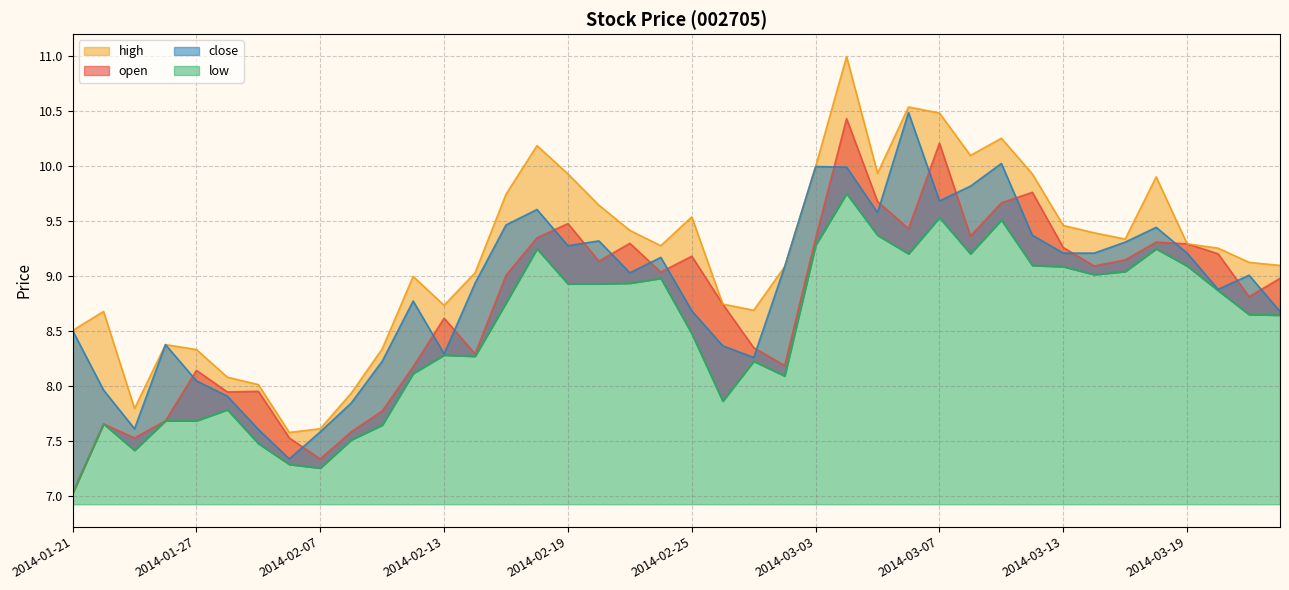

At which category does the chart reach its minimum across all series?

2014-01-21